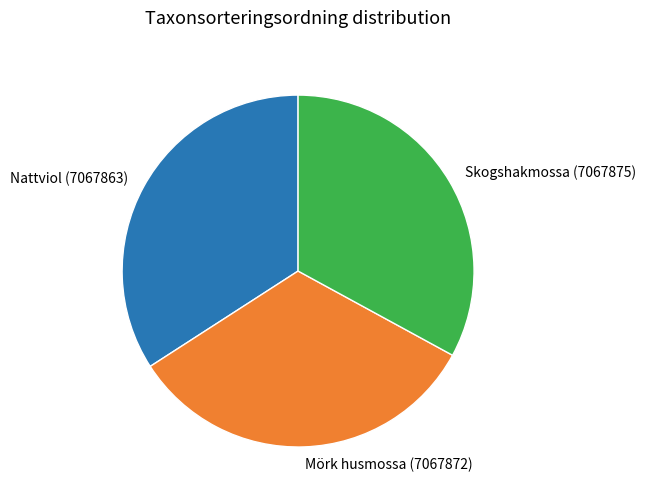

Does any single category account for the majority?

No